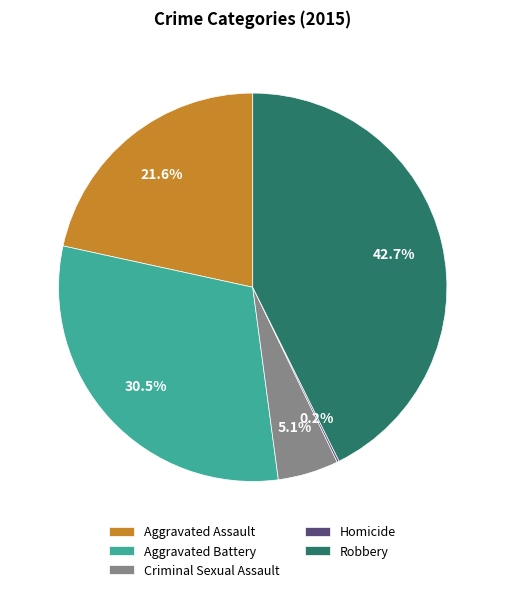

Which slice is the largest?

Robbery